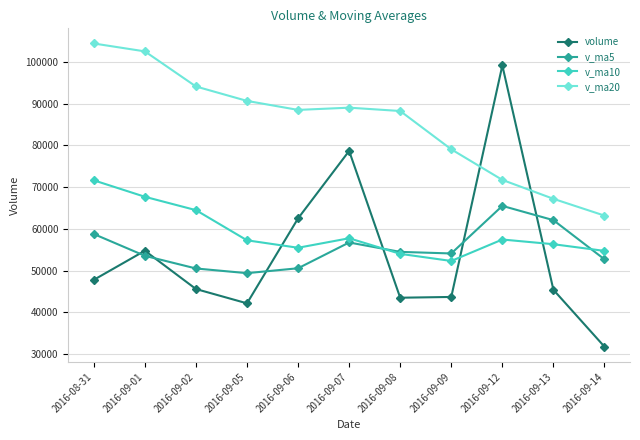

Read the v_ma10 value at 2016-09-09.

52306.4